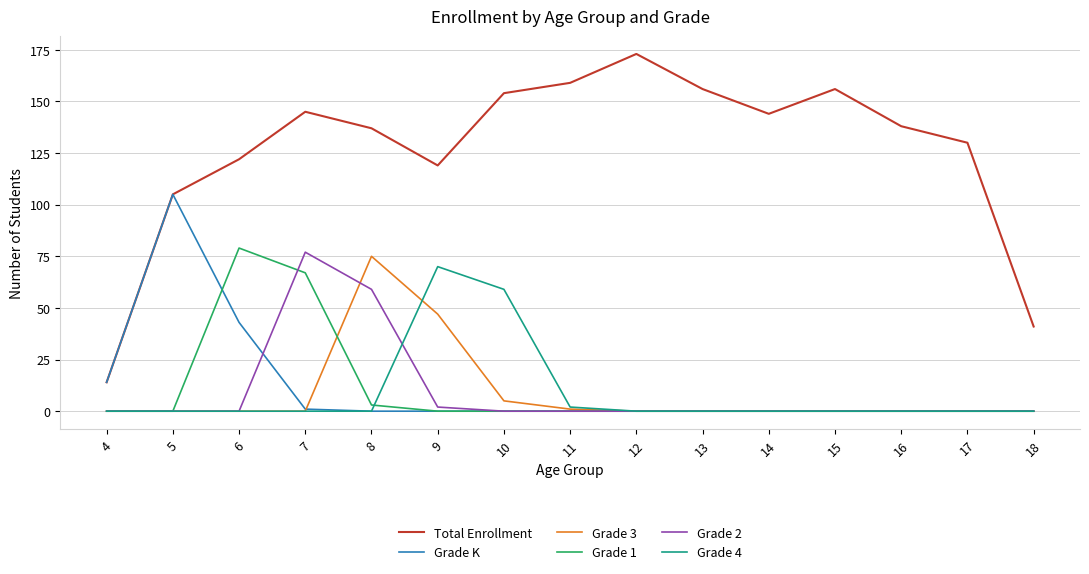

What is the greatest value displayed?

173